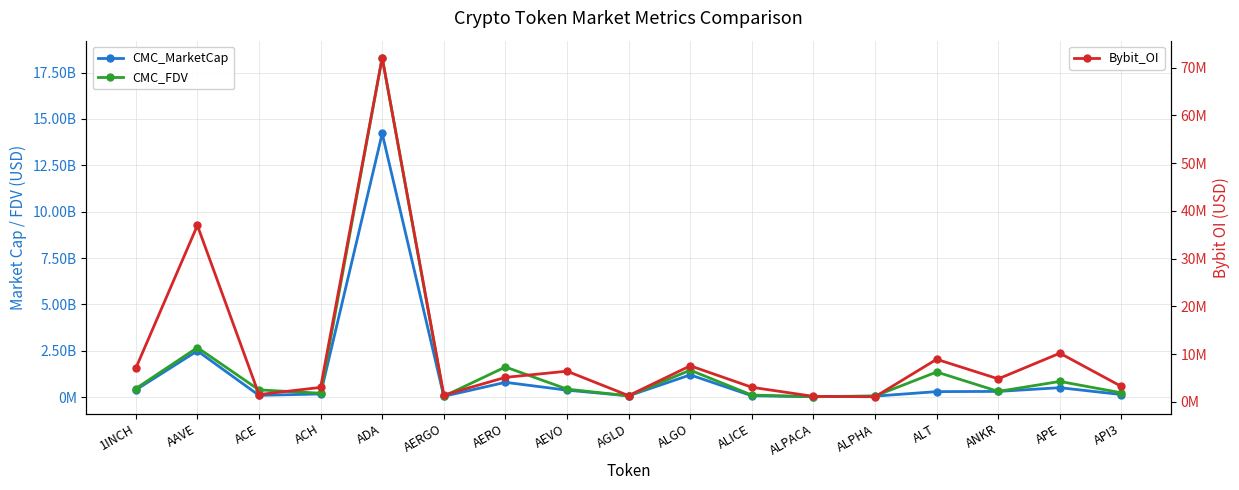

Which series has the largest range (max minus min)?

CMC_FDV